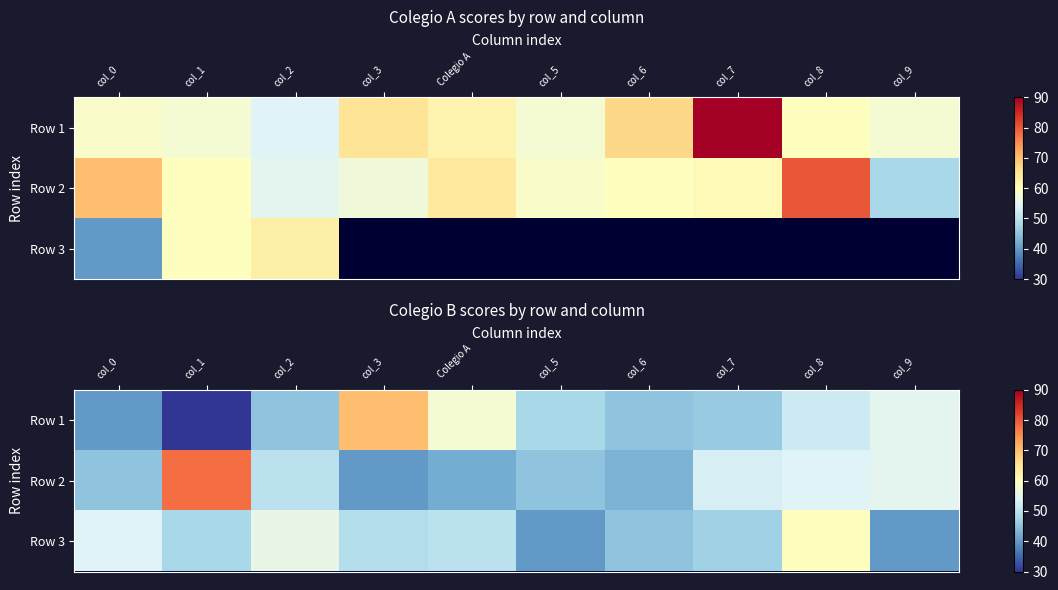

Rank the series by their maximum value, from highest to lowest.

Row 2, Row 1, Row 3